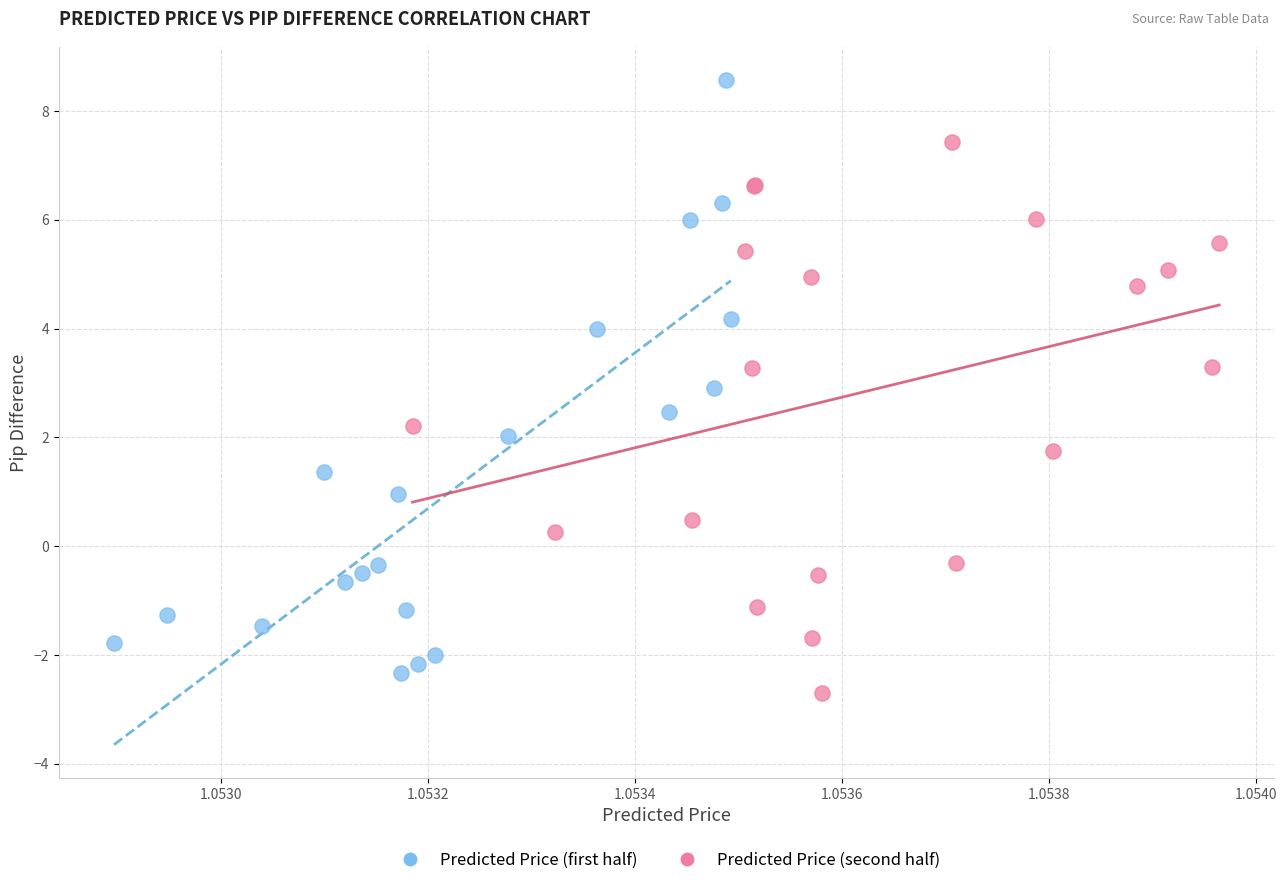

What are all the series names shown in the legend?

Predicted Price (first half), Predicted Price (second half)